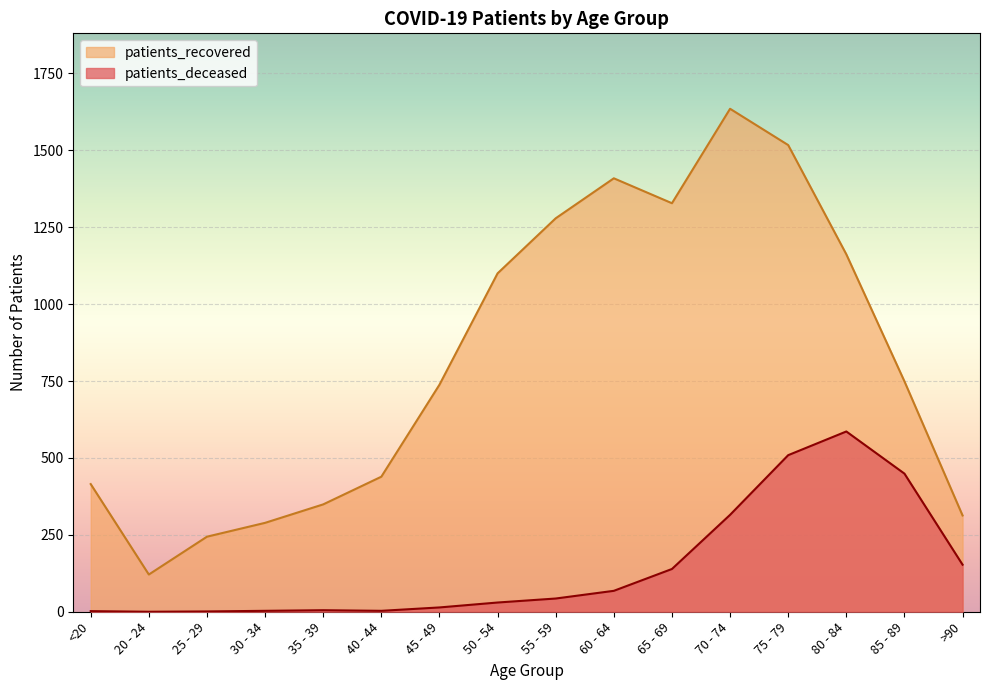

Rank the series by their average value, from lowest to highest.

patients_deceased, patients_recovered